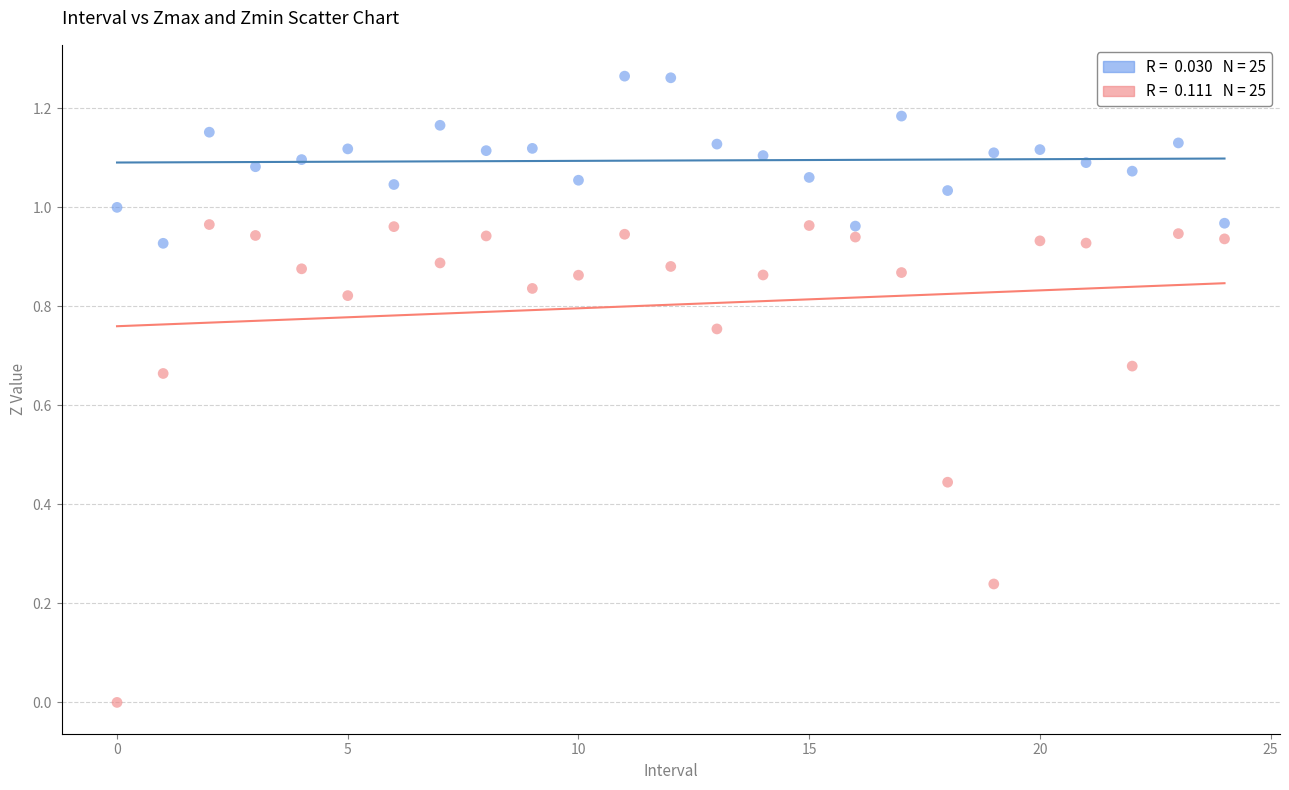

How many data points are displayed?

50